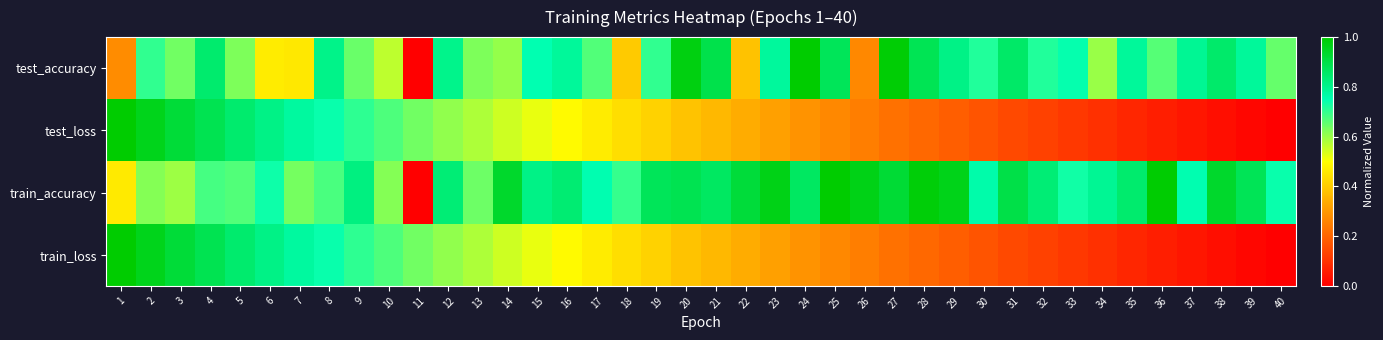

What is the difference between the highest and lowest values at 27?

0.8